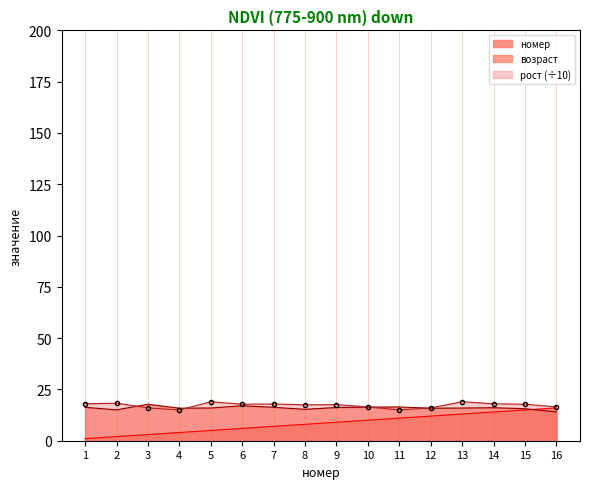

At which label does номер reach its peak?

16